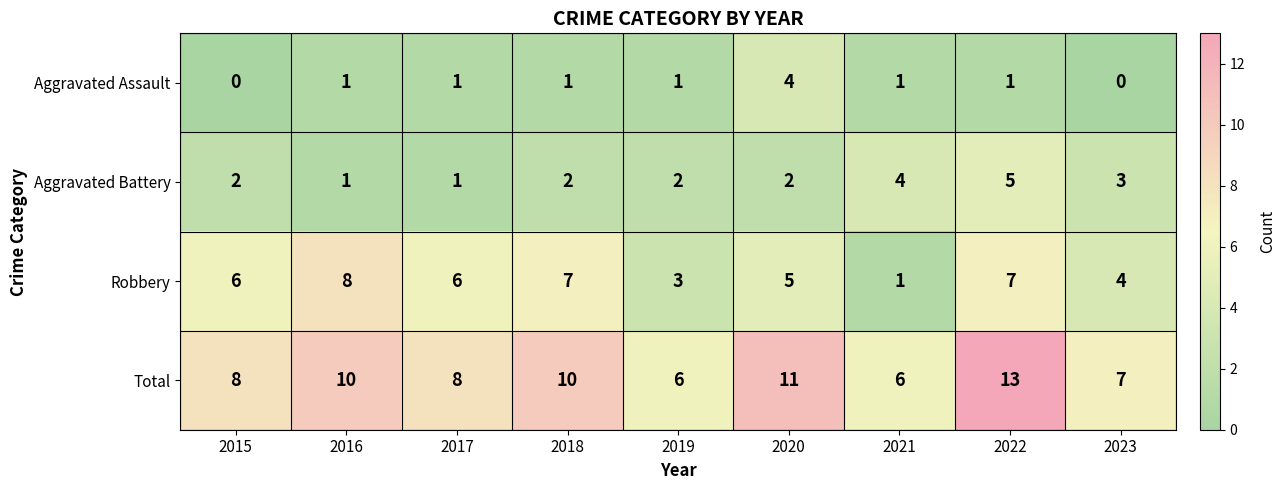

How many Aggravated Battery values are between 2 and 3?

5